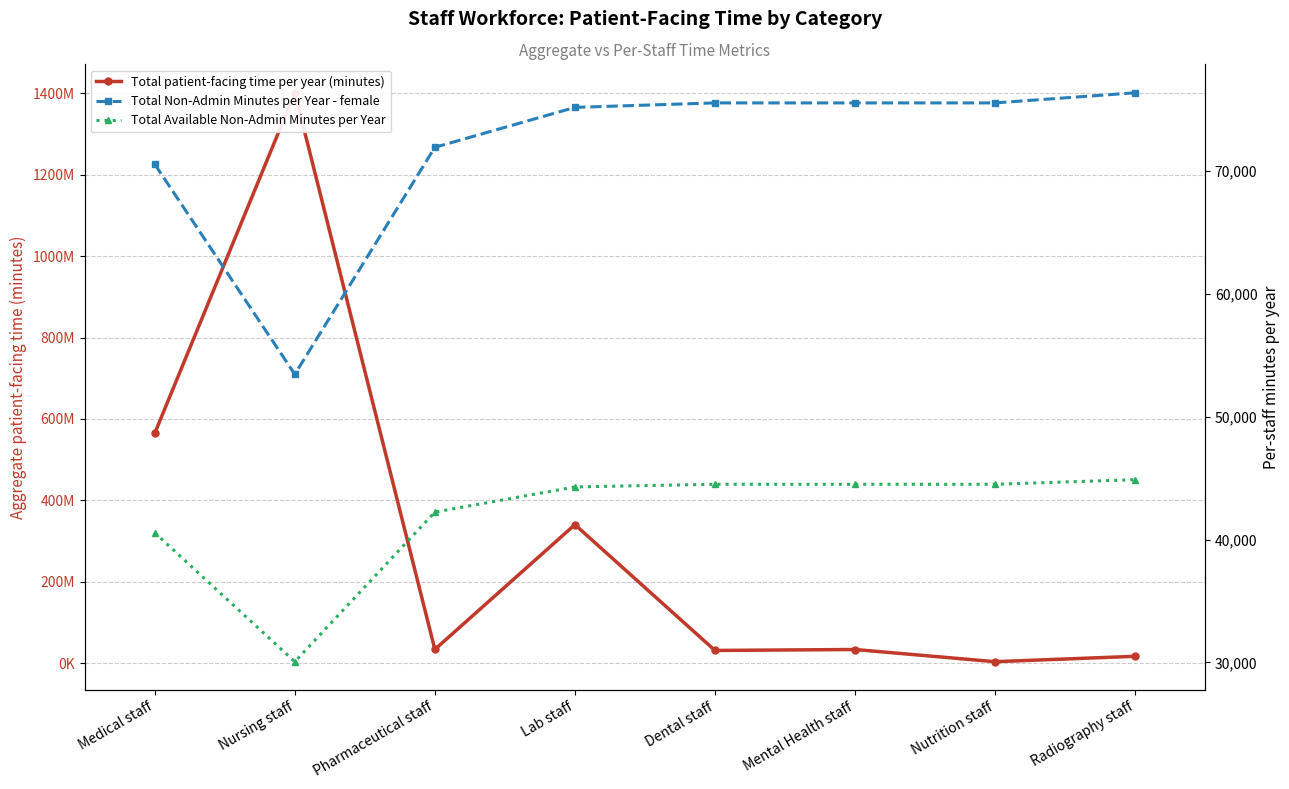

True or false: Total Available Non-Admin Minutes per Year has a value of 73650.6 at Dental staff.

False